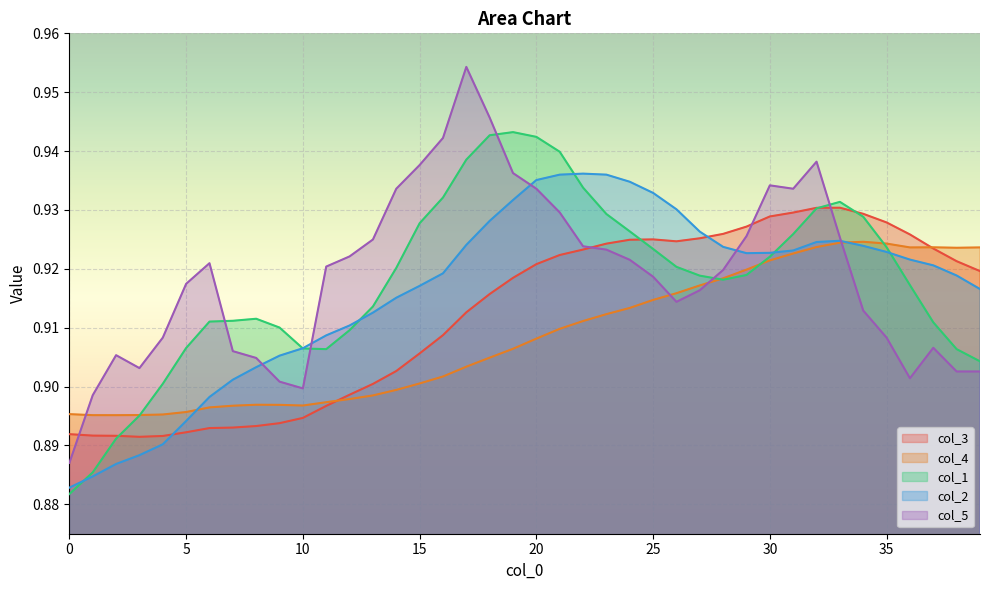

The value of col_3 at 20 is 1.3. True or false?

False